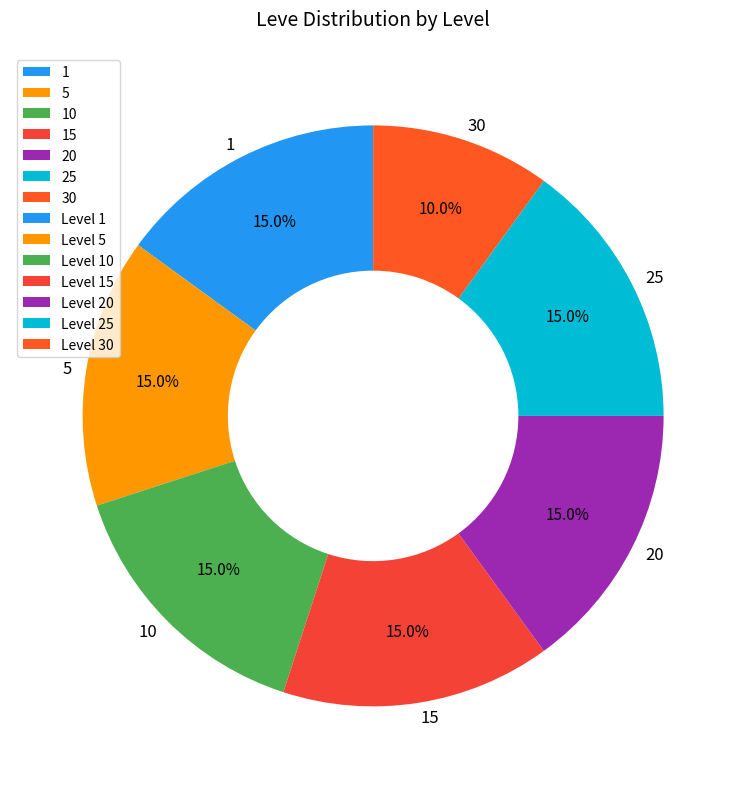

Which slice is the smallest?

30